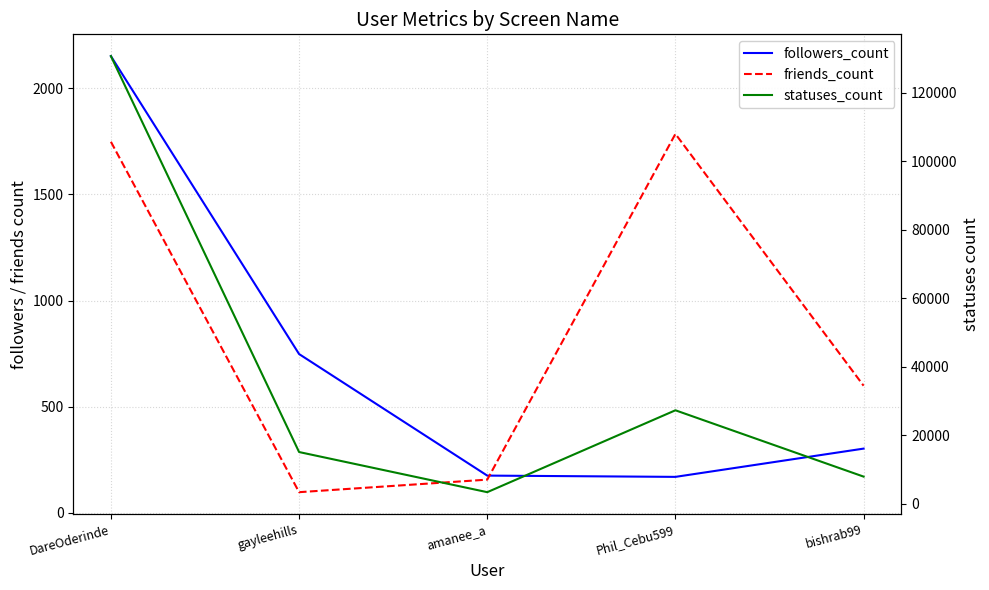

True or false: friends_count and statuses_count intersect in this chart.

False